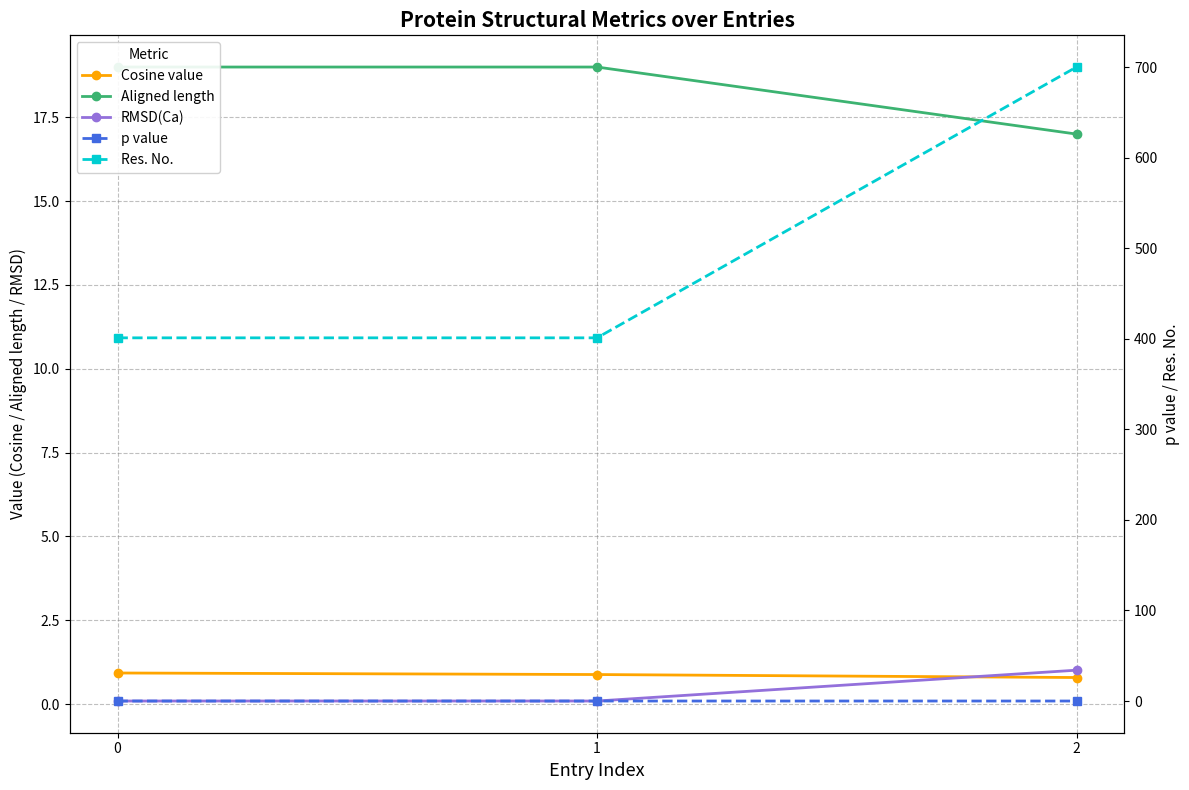

The value of Cosine value at 2 is 0.8. True or false?

True